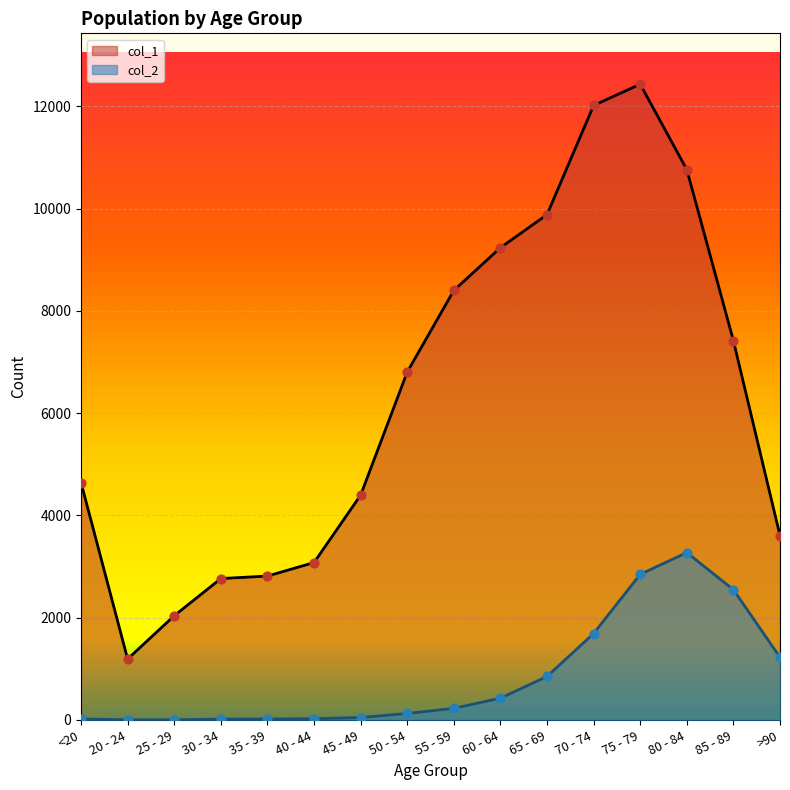

Which series reaches the maximum Y coordinate?

col_1